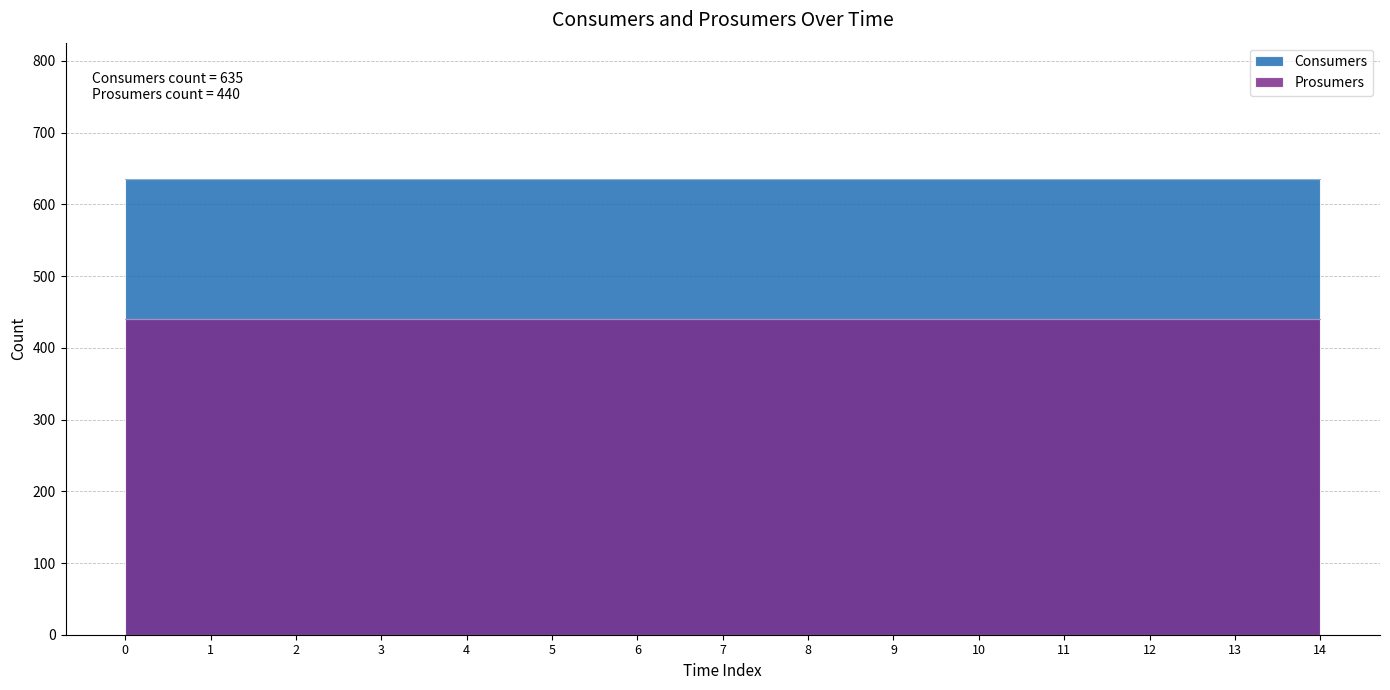

Which series has the largest total across all categories?

Consumers